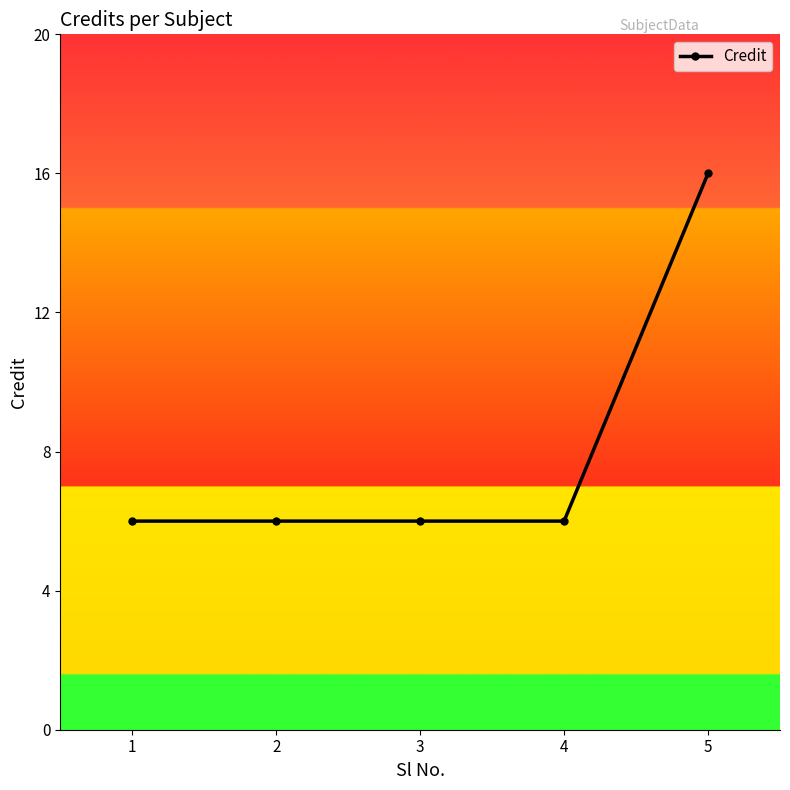

Reading left to right, transcribe all the data shown in this chart.

6	6	6	6	16